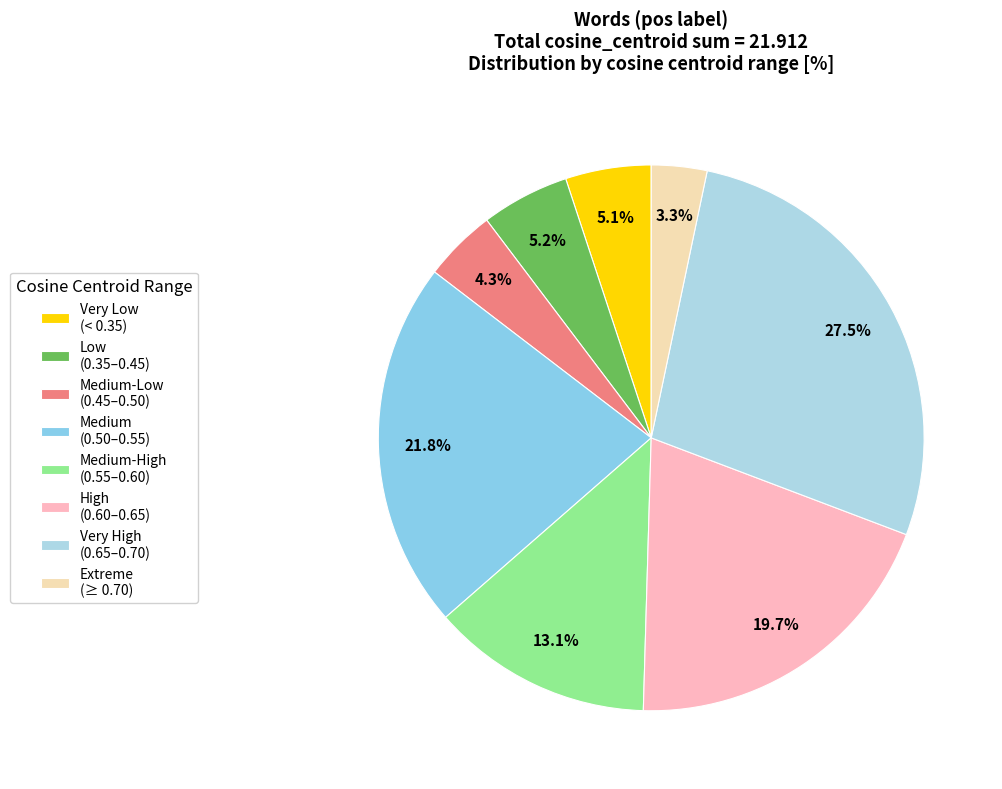

Count the number of slices in the pie.

8